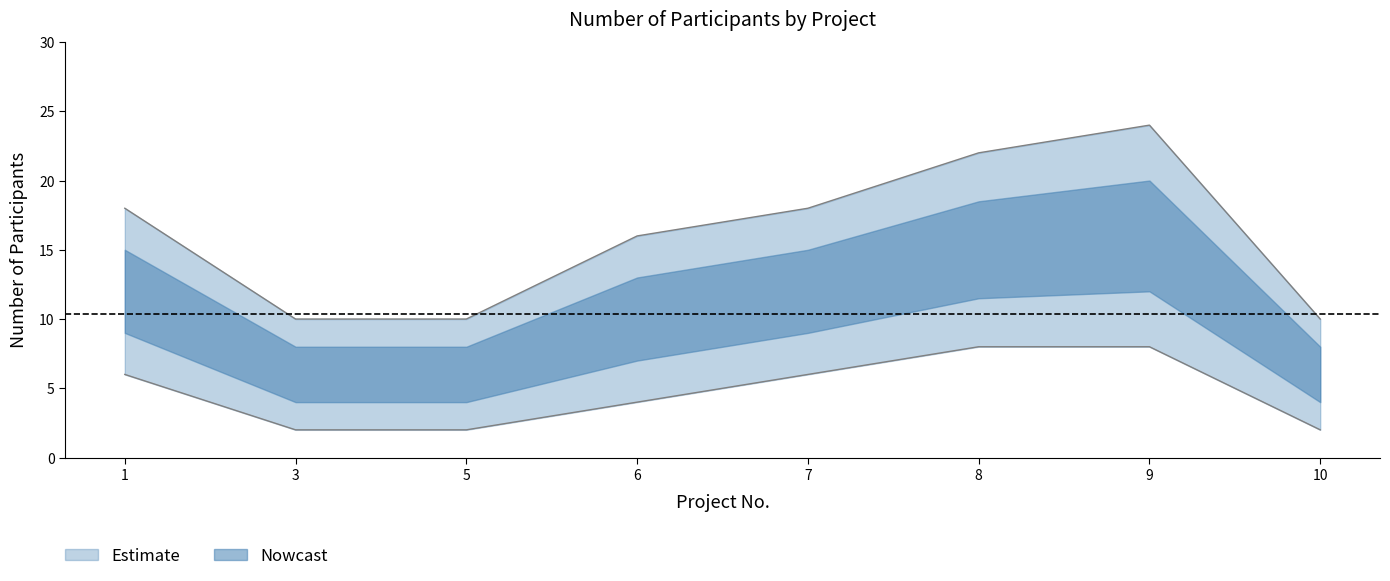

What is the total value across all series at 6?

20